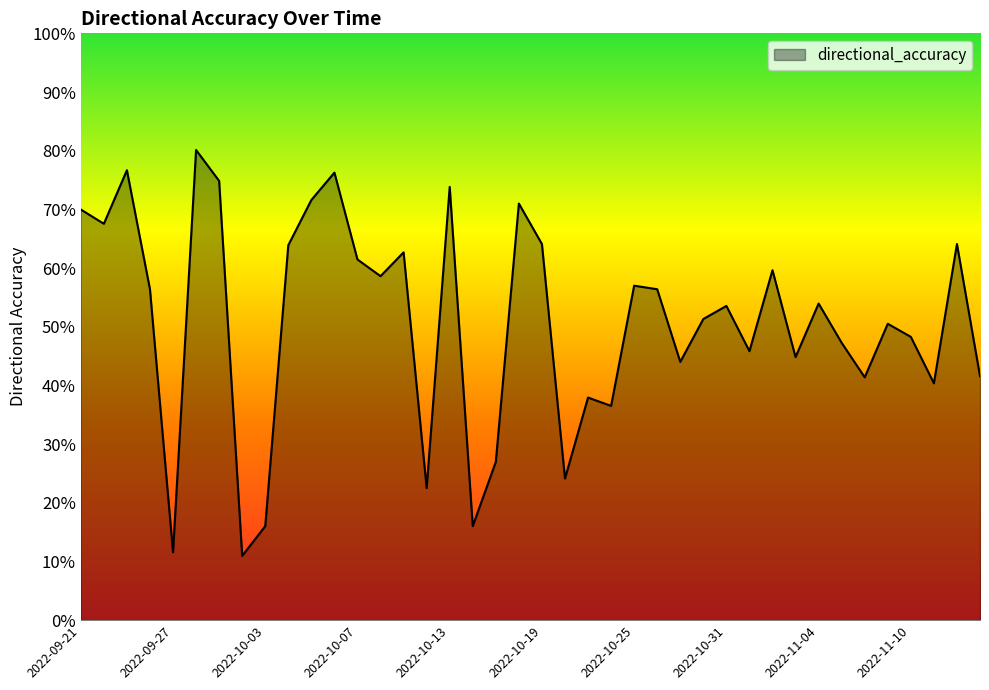

What is the label of the 35th point from the left?

2022-11-08